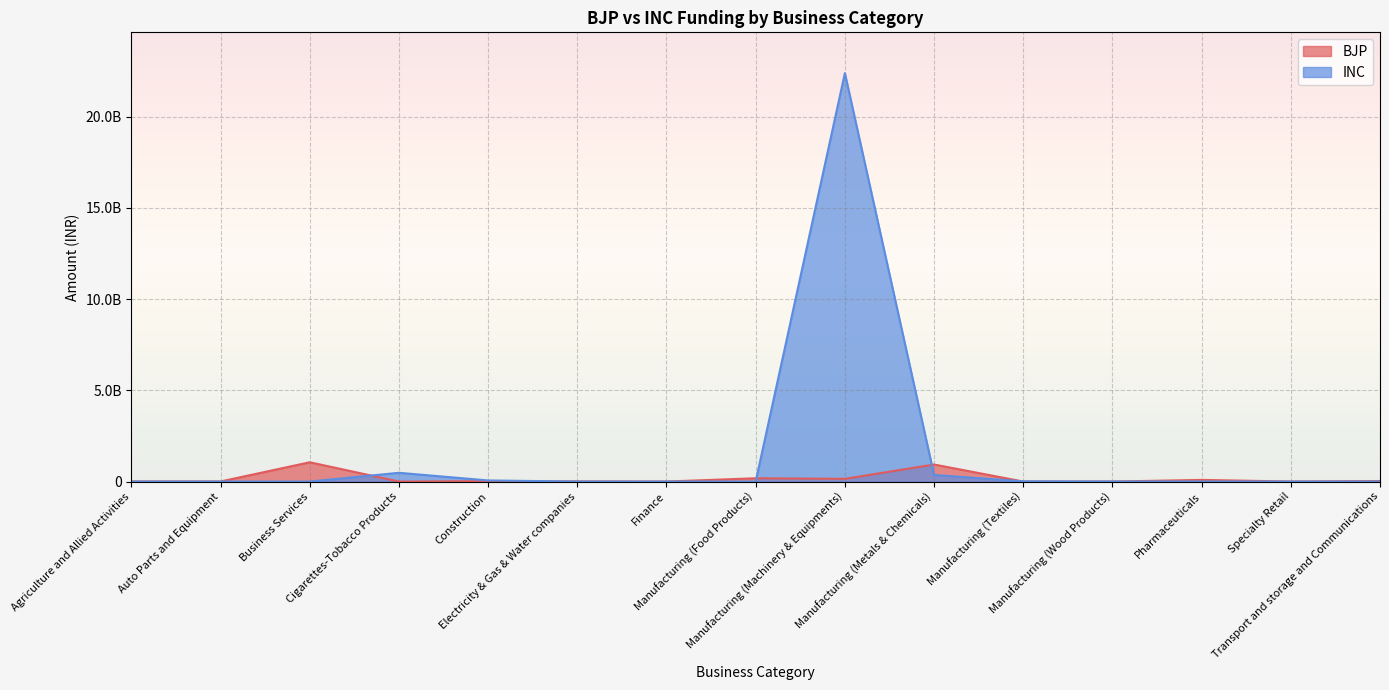

Which series has the largest total across all categories?

INC